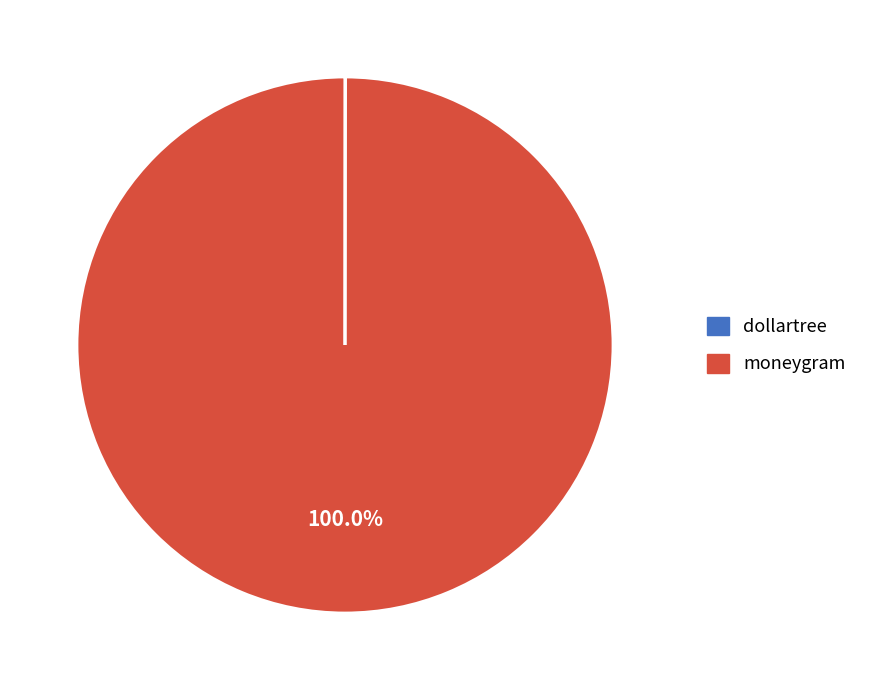

Does moneygram represent more than half of the total?

Yes